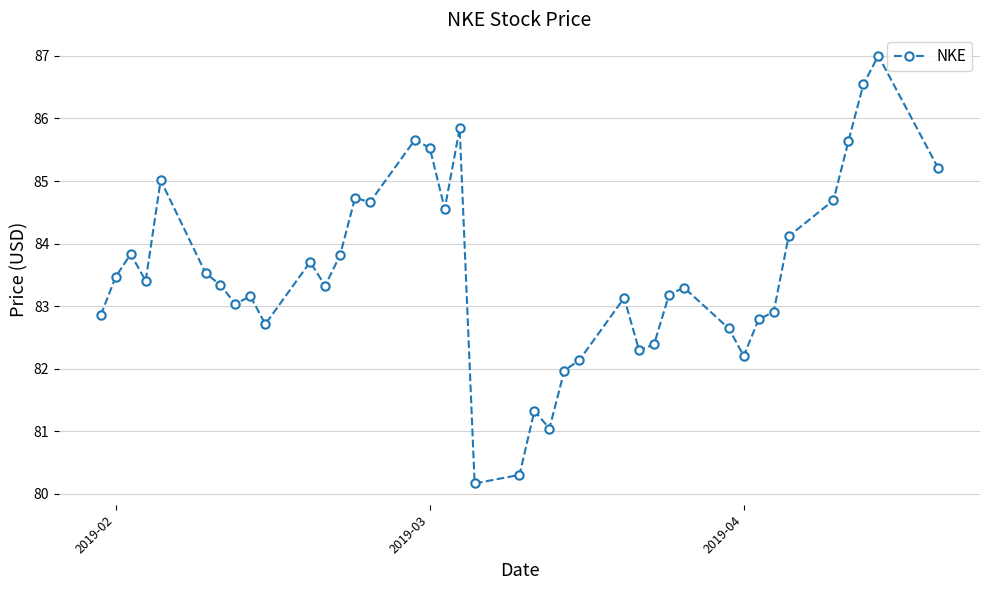

What is the minimum value shown in the chart?

80.2